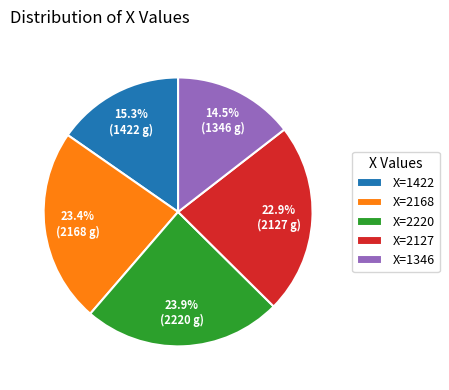

What is the smallest slice in the pie chart?

X=1346